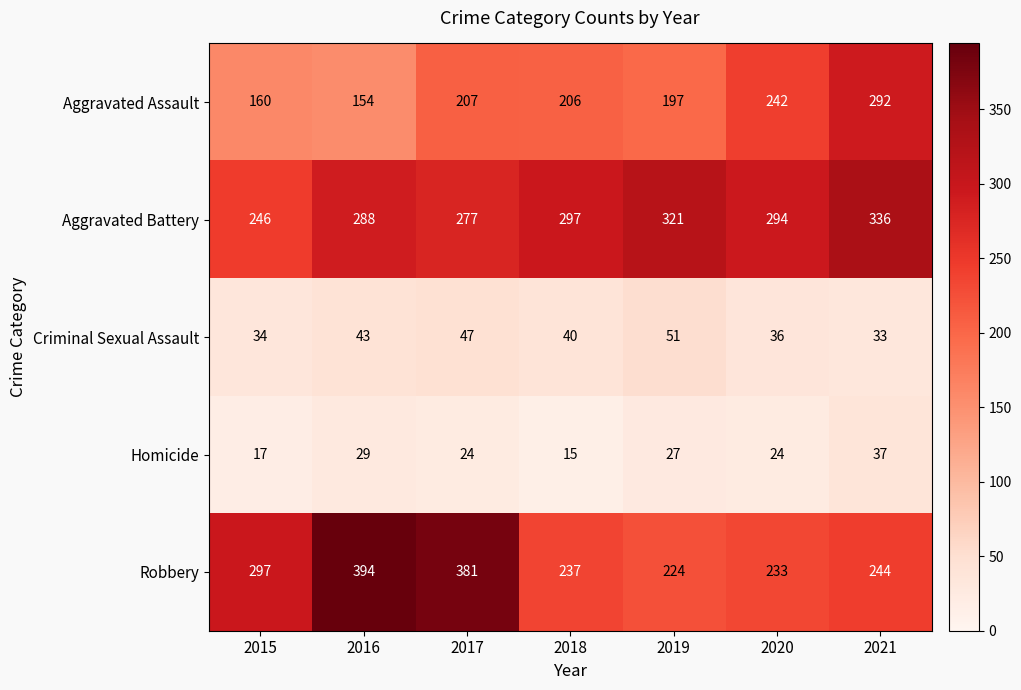

At which category is the sum across all series the highest?

2021